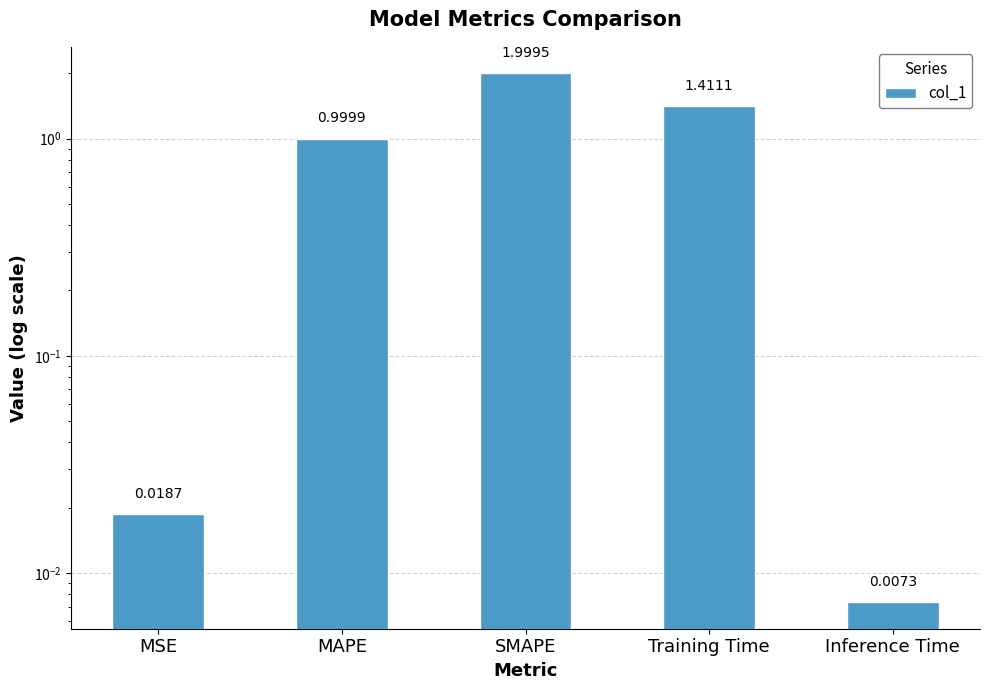

Count the number of data series in this chart.

1